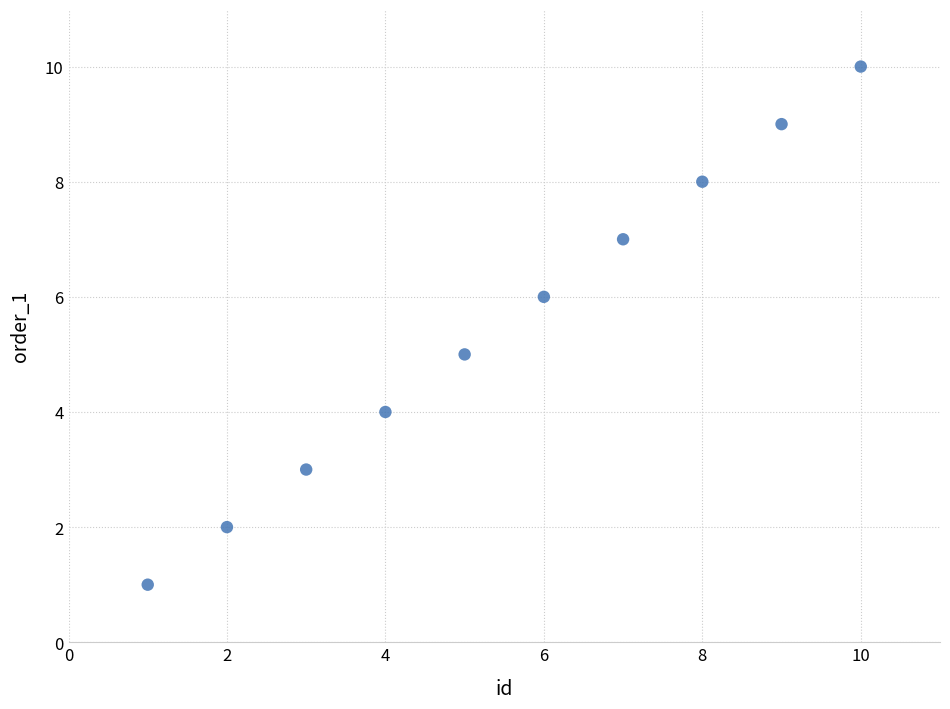

What is the range of Y values (max minus min)?

9